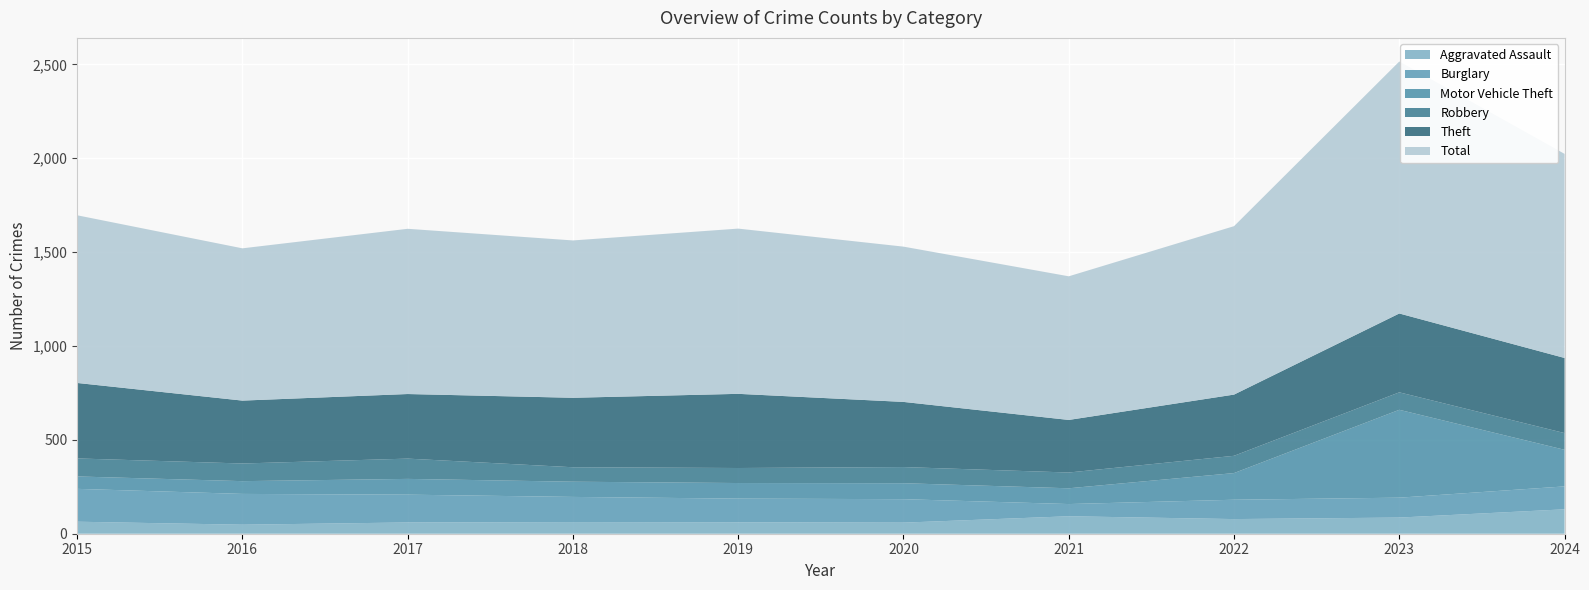

Reading left to right, extract all data points from this chart.

Aggravated Assault: 2015=64	2016=48	2017=60	2018=62	2019=61	2020=59	2021=93	2022=78	2023=86	2024=130
Burglary: 2015=175	2016=164	2017=148	2018=134	2019=126	2020=125	2021=65	2022=103	2023=106	2024=122
Motor Vehicle Theft: 2015=66	2016=68	2017=84	2018=81	2019=83	2020=85	2021=84	2022=142	2023=468	2024=195
Robbery: 2015=96	2016=94	2017=108	2018=77	2019=80	2020=86	2021=84	2022=92	2023=93	2024=89
Theft: 2015=402	2016=335	2017=344	2018=370	2019=395	2020=347	2021=280	2022=326	2023=420	2024=400
Total: 2015=893	2016=811	2017=880	2018=838	2019=880	2020=827	2021=765	2022=897	2023=1342	2024=1087